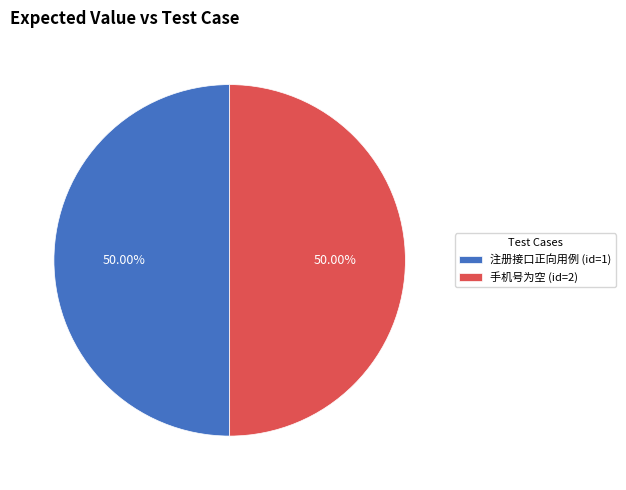

Is the sum of 注册接口正向用例 (id=1) and 手机号为空 (id=2) greater than half?

Yes